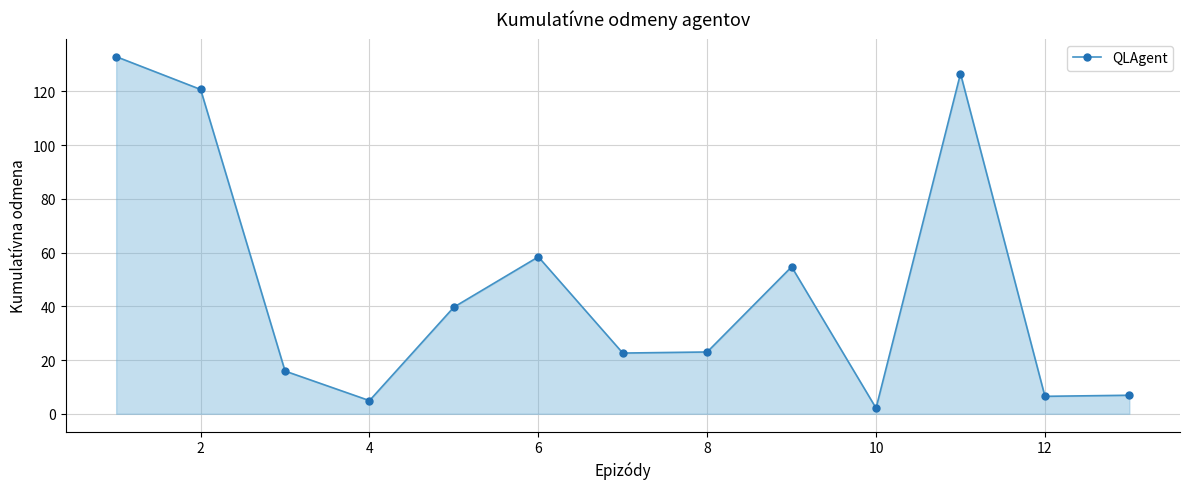

What is the maximum value shown in the chart?

132.9